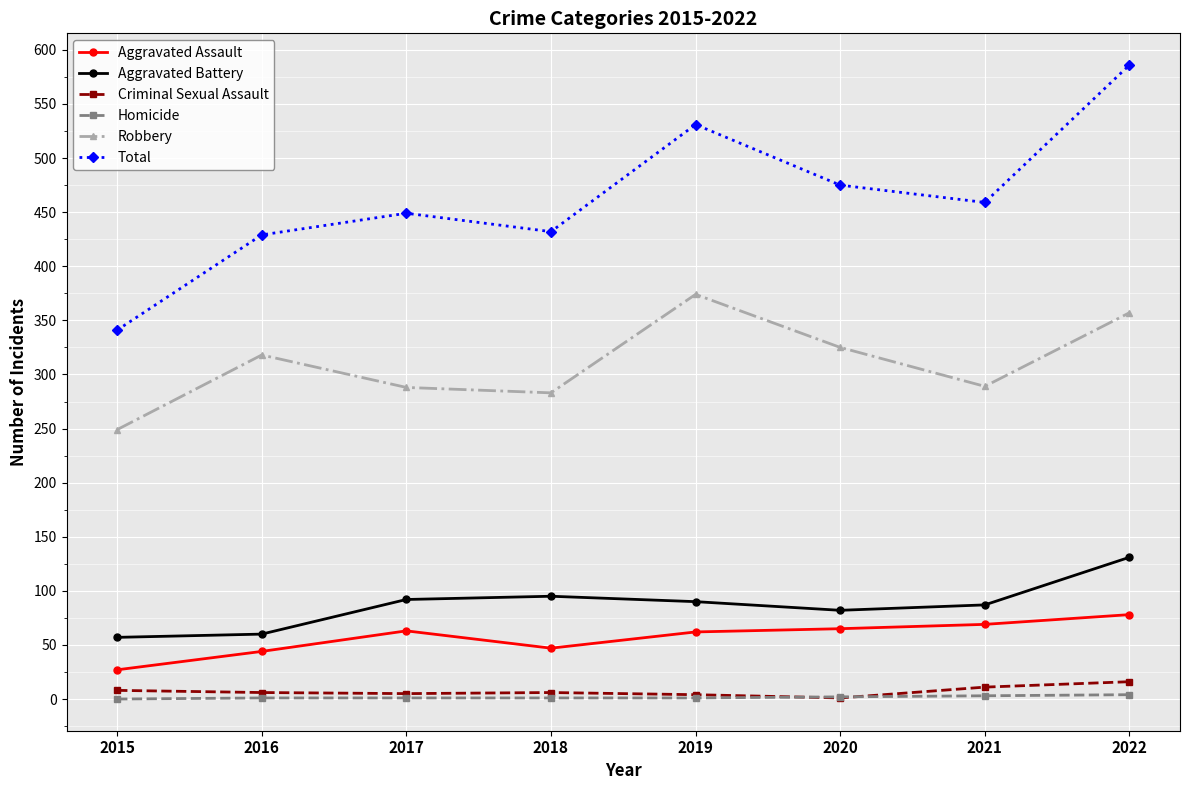

List the series in order of their peak value, highest first.

Total, Robbery, Aggravated Battery, Aggravated Assault, Criminal Sexual Assault, Homicide